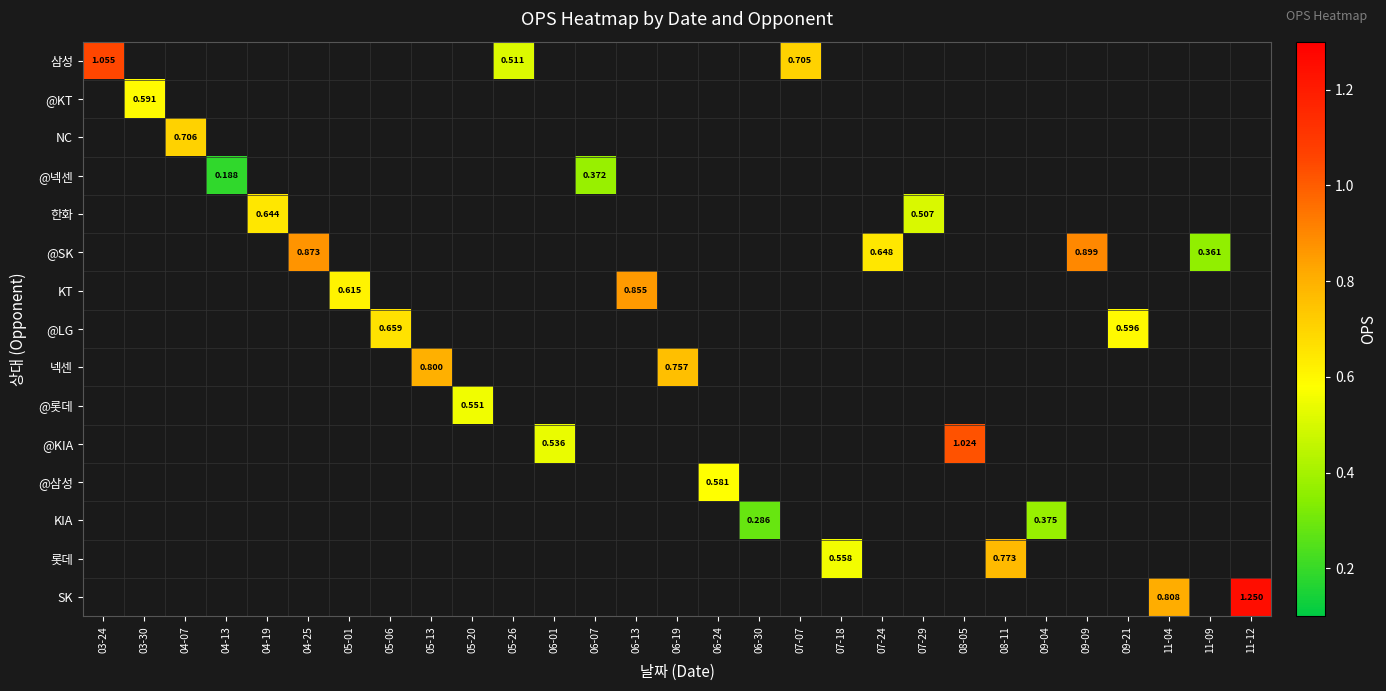

Which category has the lowest value across all series?

04-13